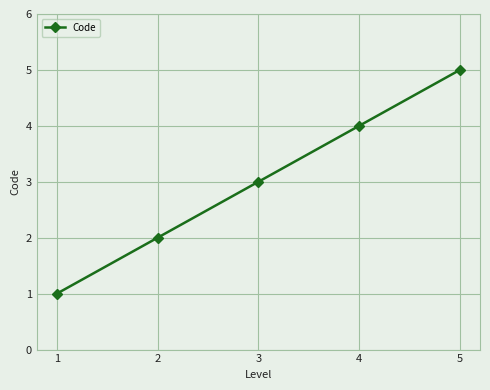

Reading left to right, transcribe all the data shown in this chart.

1=1	2=2	3=3	4=4	5=5